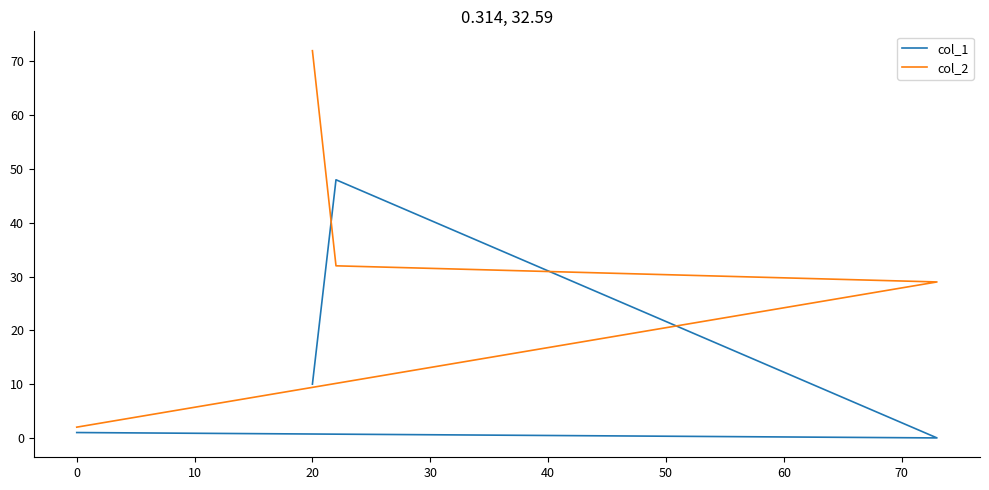

What is the difference between the col_2 values at 10 and 20?

40